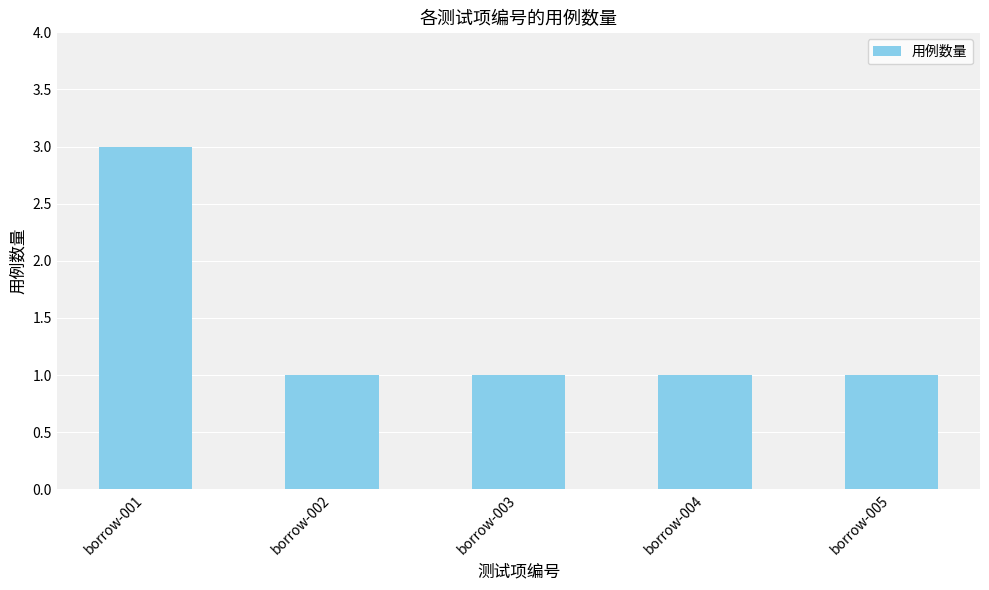

At which category does the chart reach its peak across all series?

borrow-001